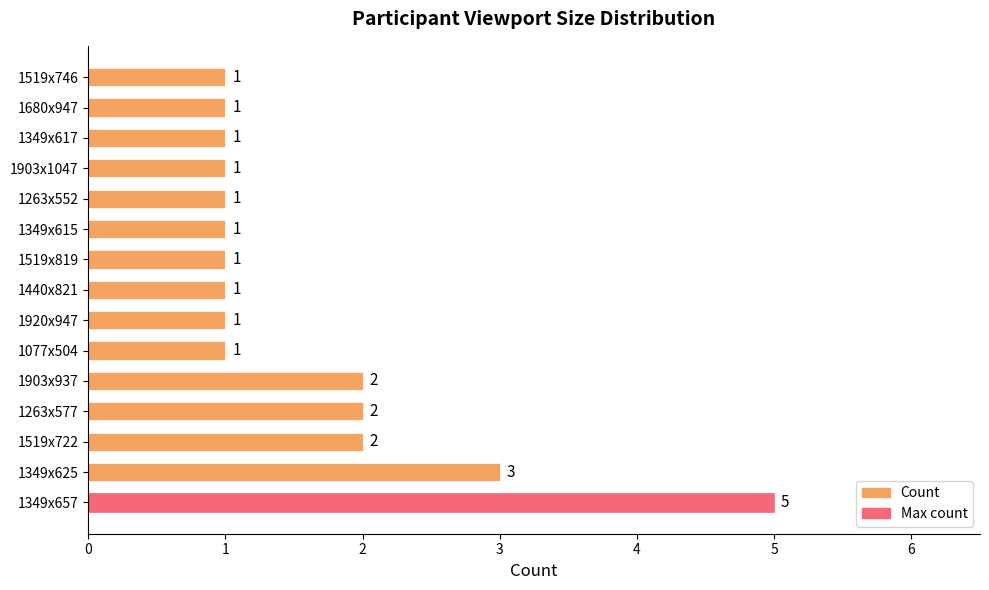

Approximately how many times larger is the value at 1920x947 compared to 1519x819?

1.0